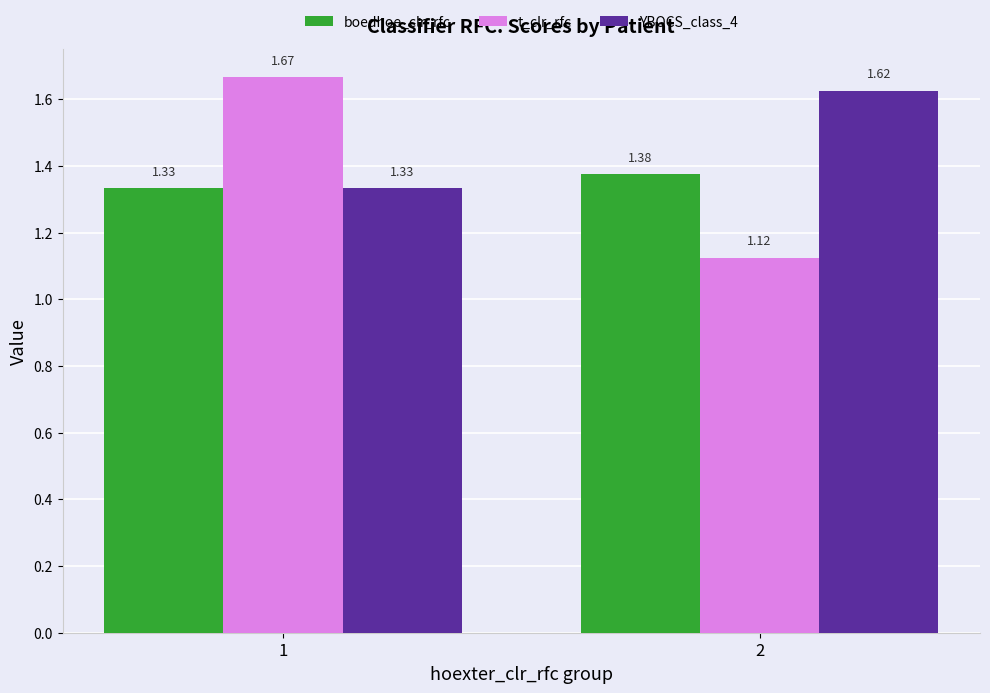

List the series in order of their overall mean, lowest first.

boedhoe_clr_rfc, t_clr_rfc, YBOCS_class_4